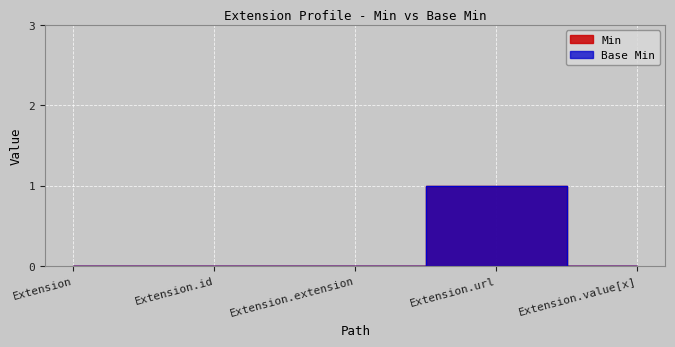

How many data points in Base Min are above 0?

1